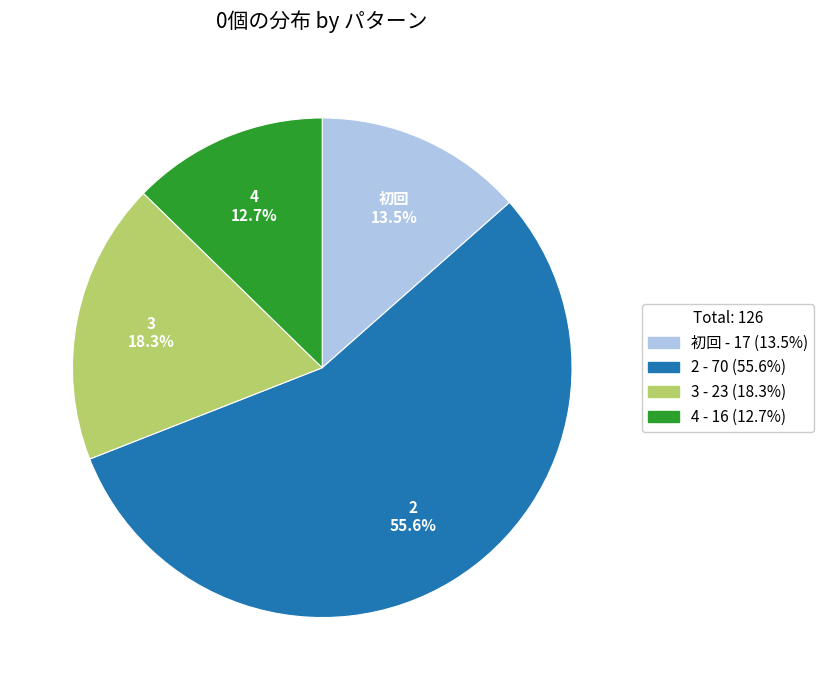

Count the number of slices in the pie.

4